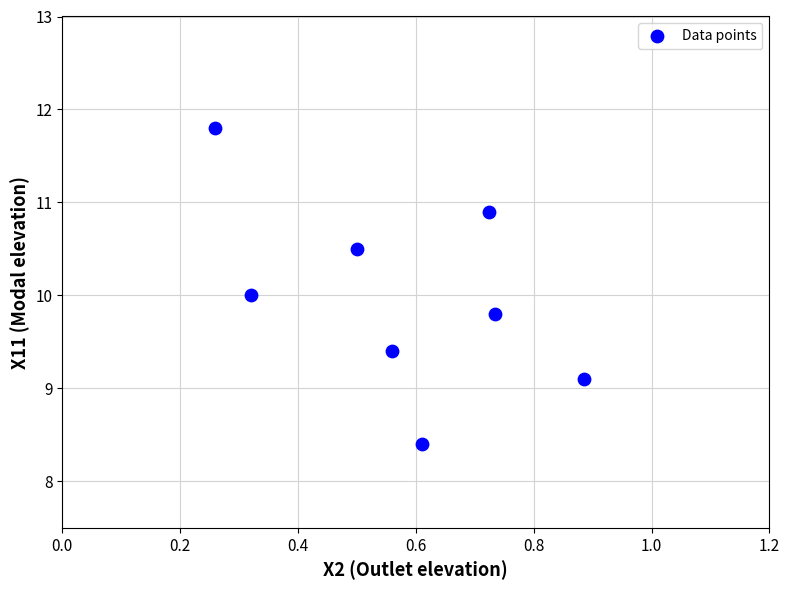

What is the average Y value?

10.0